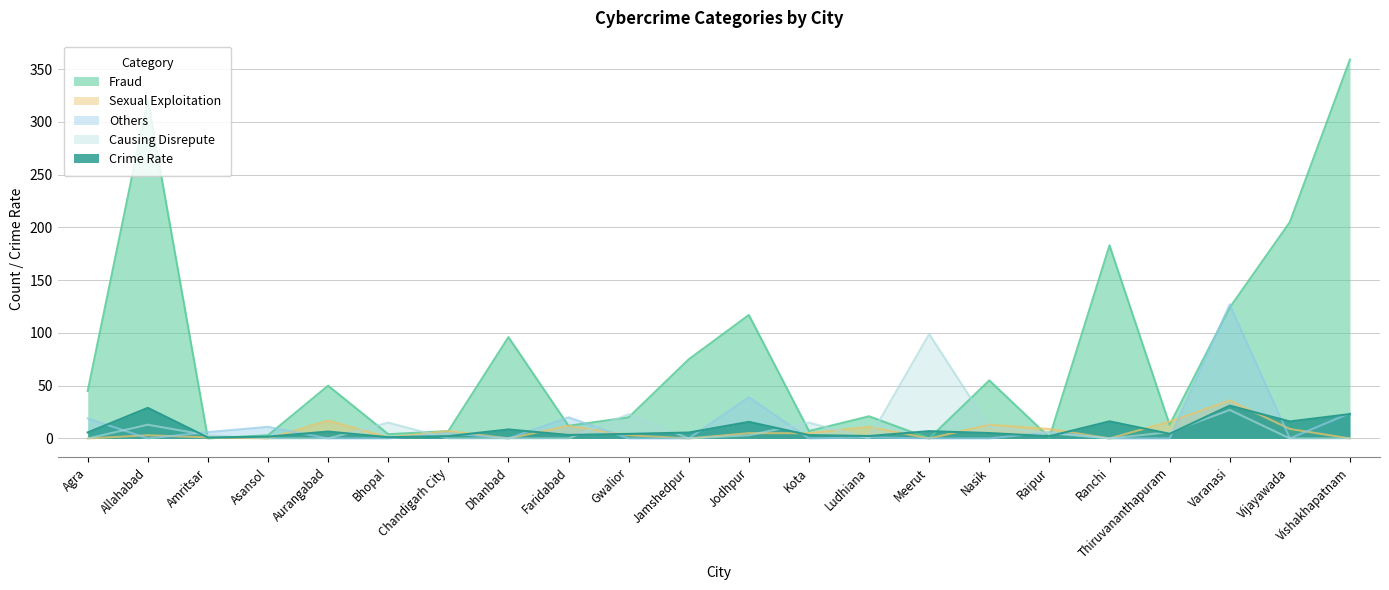

Reading left to right, what are all the values shown in this chart?

Crime Rate: Agra=5.7	Allahabad=29.0	Amritsar=0.9	Asansol=1.7	Aurangabad=6.5	Bhopal=1.2	Chandigarh City=2.2	Dhanbad=8.5	Faridabad=3.3	Gwalior=4.3	Jamshedpur=5.6	Jodhpur=15.7	Kota=3.2	Ludhiana=2.3	Meerut=6.9	Nasik=5.1	Raipur=2.1	Ranchi=16.2	Thiruvananthapuram=4.4	Varanasi=31.1	Vijayawada=16.1	Vishakhapatnam=23.1
Fraud: Agra=45.0	Allahabad=321.0	Amritsar=0.0	Asansol=3.0	Aurangabad=50.0	Bhopal=4.0	Chandigarh City=7.0	Dhanbad=96.0	Faridabad=12.0	Gwalior=20.0	Jamshedpur=75.0	Jodhpur=117.0	Kota=7.0	Ludhiana=21.0	Meerut=0.0	Nasik=55.0	Raipur=1.0	Ranchi=183.0	Thiruvananthapuram=13.0	Varanasi=124.0	Vijayawada=205.0	Vishakhapatnam=359.0
Sexual Exploitation: Agra=0.0	Allahabad=3.0	Amritsar=1.0	Asansol=0.0	Aurangabad=17.0	Bhopal=1.0	Chandigarh City=7.0	Dhanbad=0.0	Faridabad=12.0	Gwalior=3.0	Jamshedpur=0.0	Jodhpur=5.0	Kota=5.0	Ludhiana=11.0	Meerut=0.0	Nasik=13.0	Raipur=9.0	Ranchi=0.0	Thiruvananthapuram=16.0	Varanasi=36.0	Vijayawada=9.0	Vishakhapatnam=0.0
Others: Agra=19.0	Allahabad=0.0	Amritsar=6.0	Asansol=11.0	Aurangabad=0.0	Bhopal=0.0	Chandigarh City=5.0	Dhanbad=0.0	Faridabad=20.0	Gwalior=0.0	Jamshedpur=0.0	Jodhpur=39.0	Kota=0.0	Ludhiana=1.0	Meerut=0.0	Nasik=0.0	Raipur=6.0	Ranchi=0.0	Thiruvananthapuram=0.0	Varanasi=127.0	Vijayawada=0.0	Vishakhapatnam=24.0
Causing Disrepute: Agra=0.0	Allahabad=13.0	Amritsar=3.0	Asansol=0.0	Aurangabad=0.0	Bhopal=15.0	Chandigarh City=0.0	Dhanbad=0.0	Faridabad=0.0	Gwalior=23.0	Jamshedpur=0.0	Jodhpur=3.0	Kota=15.0	Ludhiana=0.0	Meerut=99.0	Nasik=11.0	Raipur=5.0	Ranchi=0.0	Thiruvananthapuram=6.0	Varanasi=27.0	Vijayawada=0.0	Vishakhapatnam=0.0